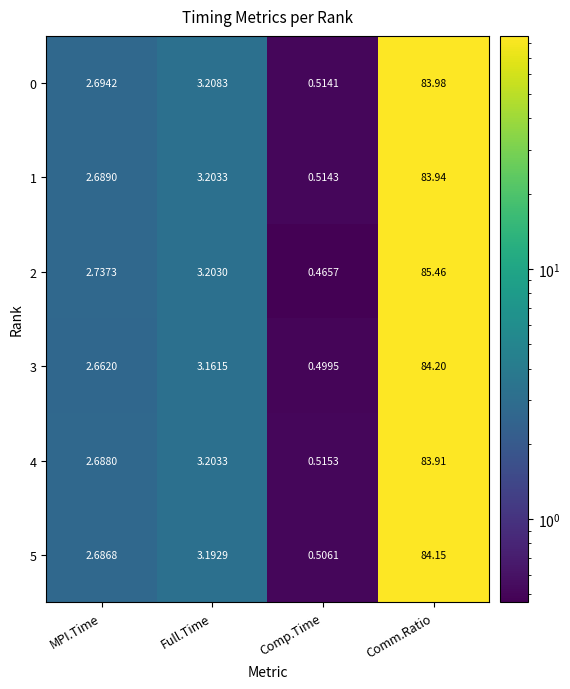

At which category is the sum across all series the highest?

Comm.Ratio